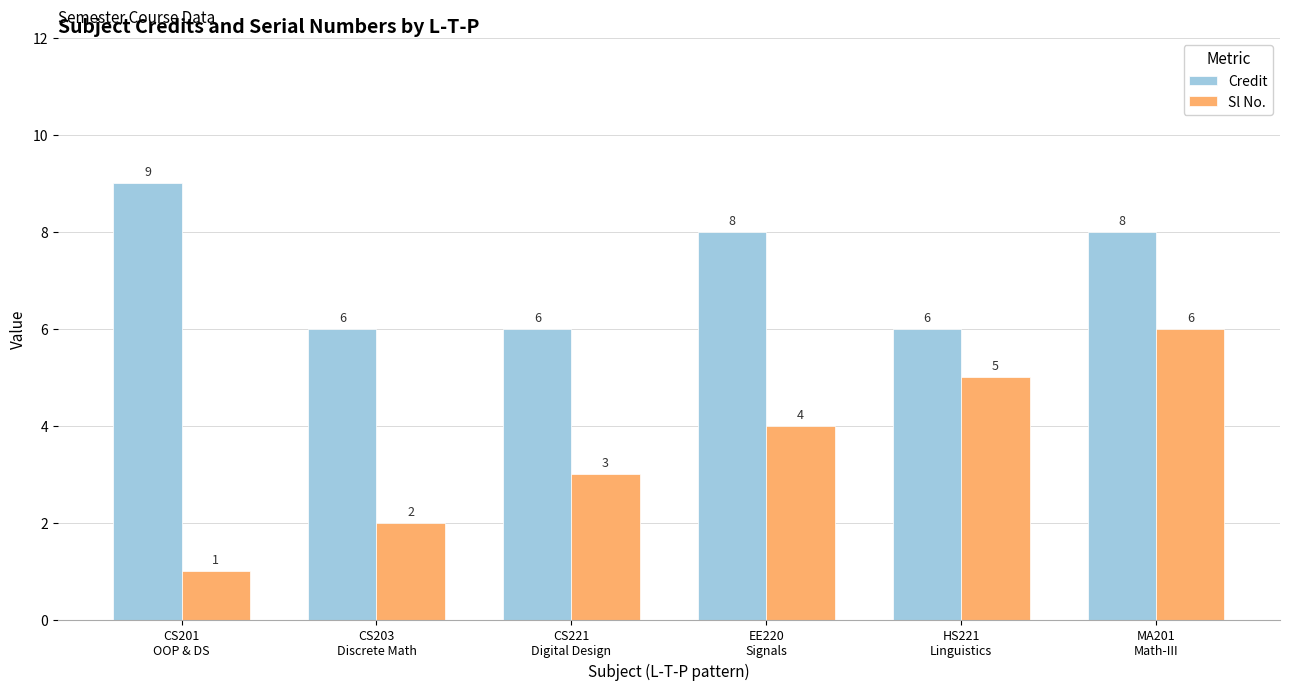

Which series has the largest range (max minus min)?

Sl No.